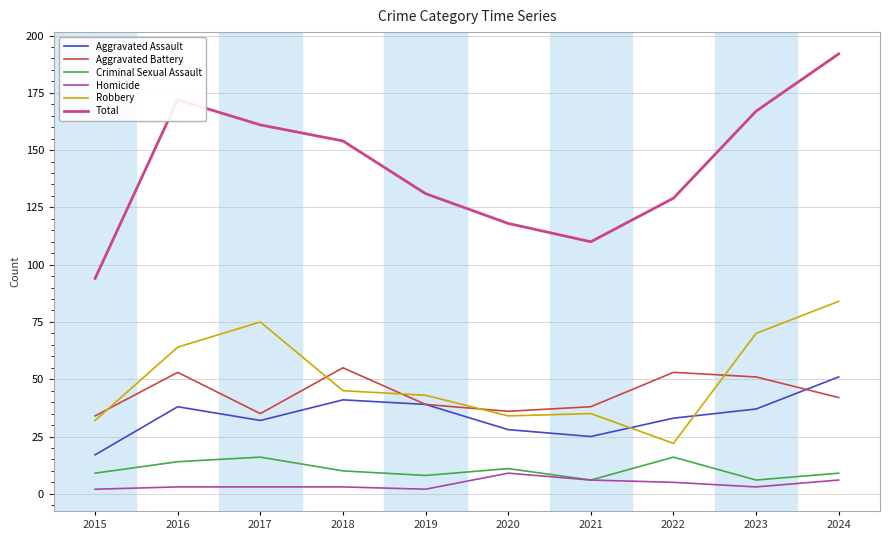

What are all the series names shown in the legend?

Aggravated Assault, Aggravated Battery, Criminal Sexual Assault, Homicide, Robbery, Total